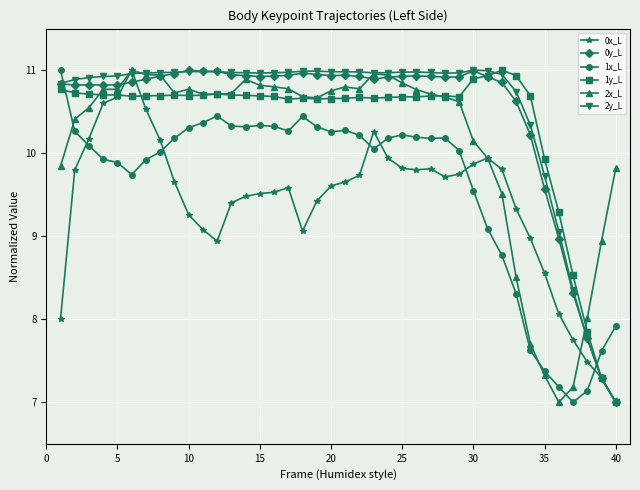

What is the difference between the maximum and second lowest values in the 0y_L series?

3.7